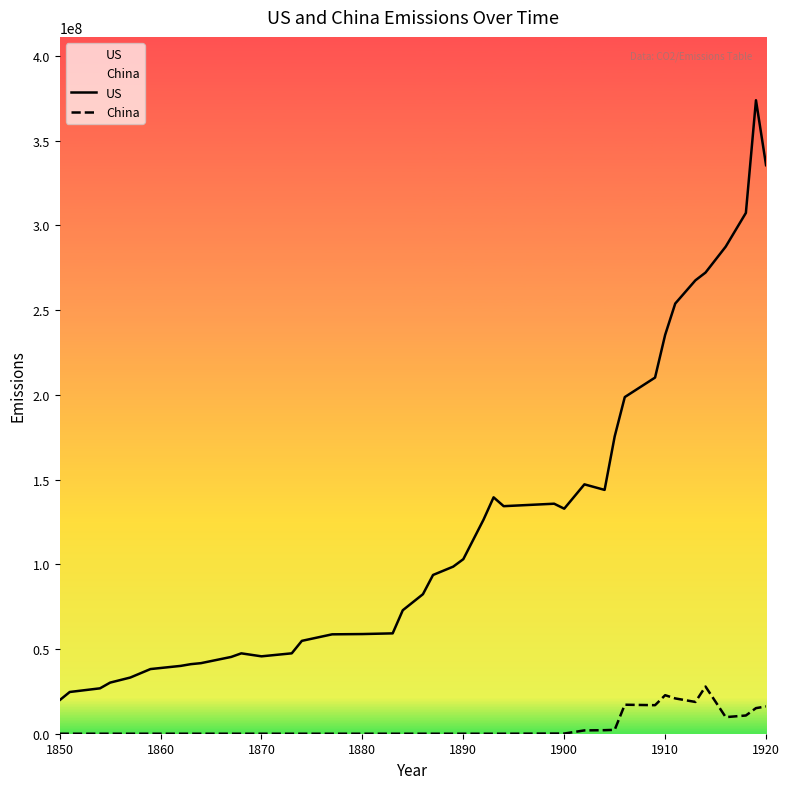

Which series has the largest total across all categories?

US